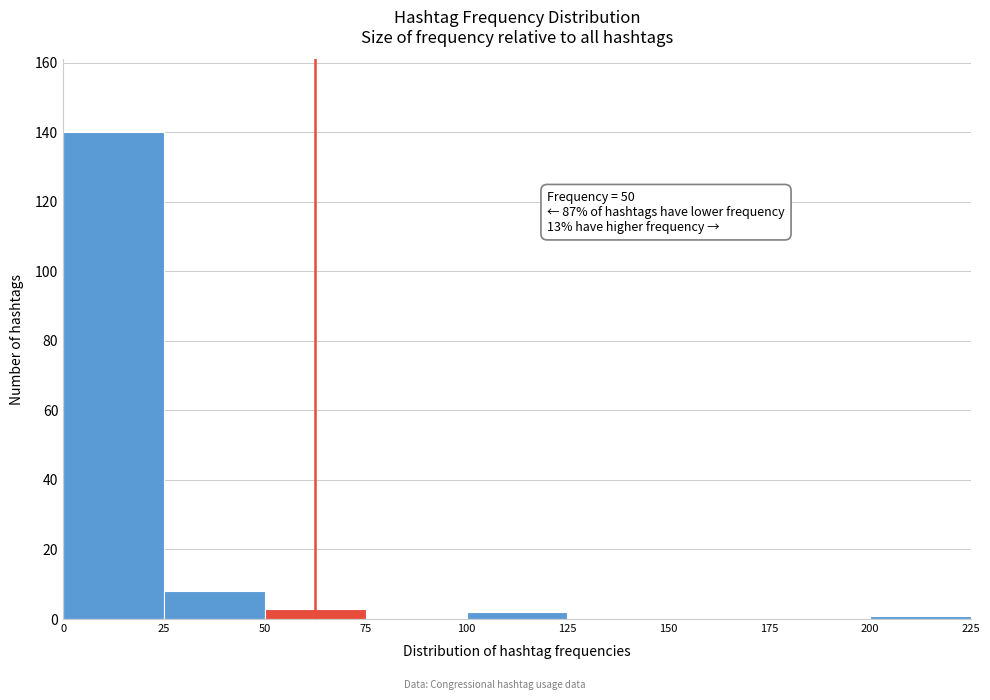

Over which range of the x-axis is the bar tallest?

0 to 25